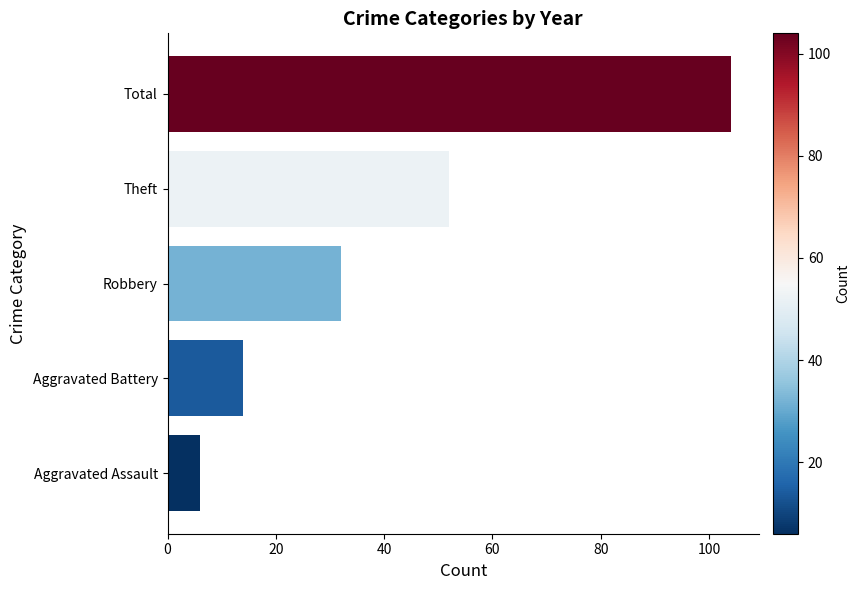

Reading bottom to top, list all the values displayed in this chart.

6	14	32	52	104